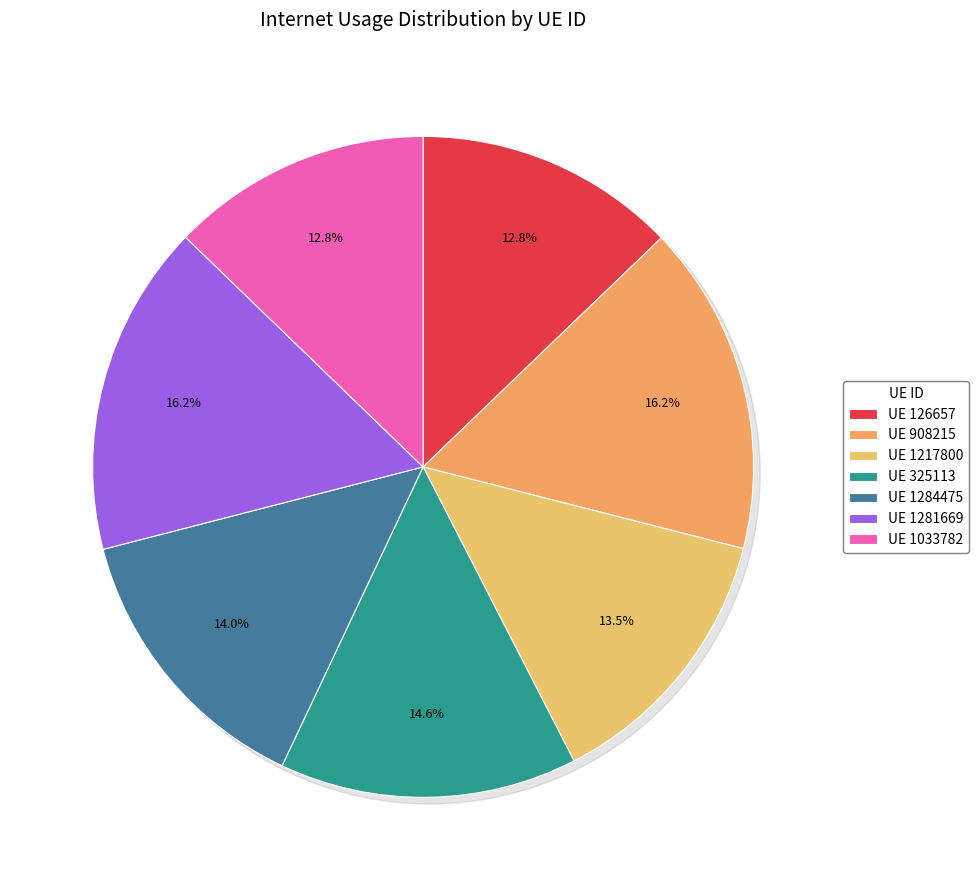

Is there a majority slice in this chart?

No